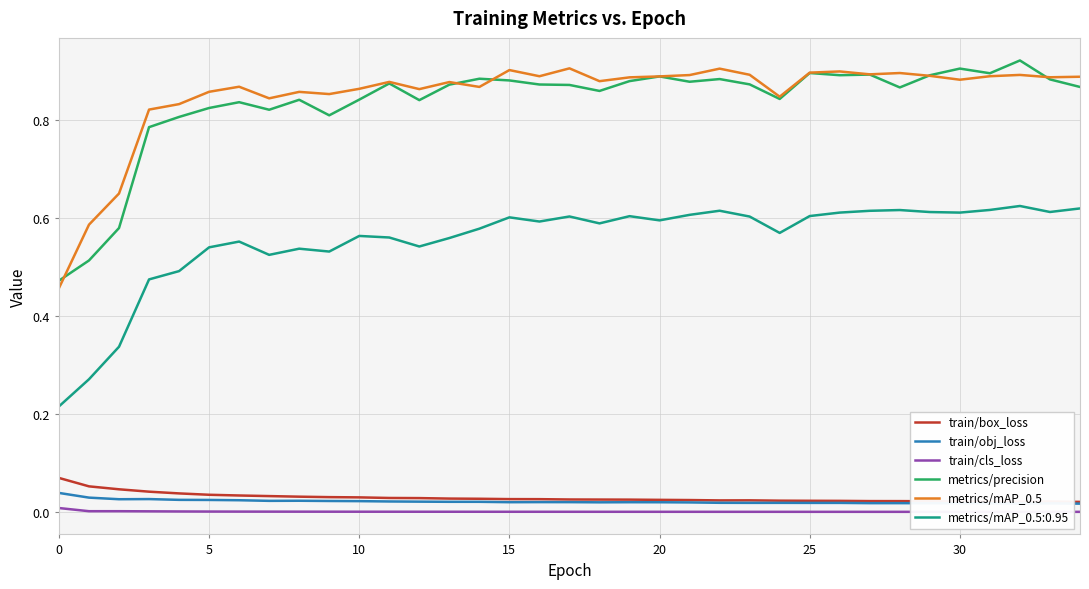

True or false: train/box_loss and metrics/precision cross at least once.

False